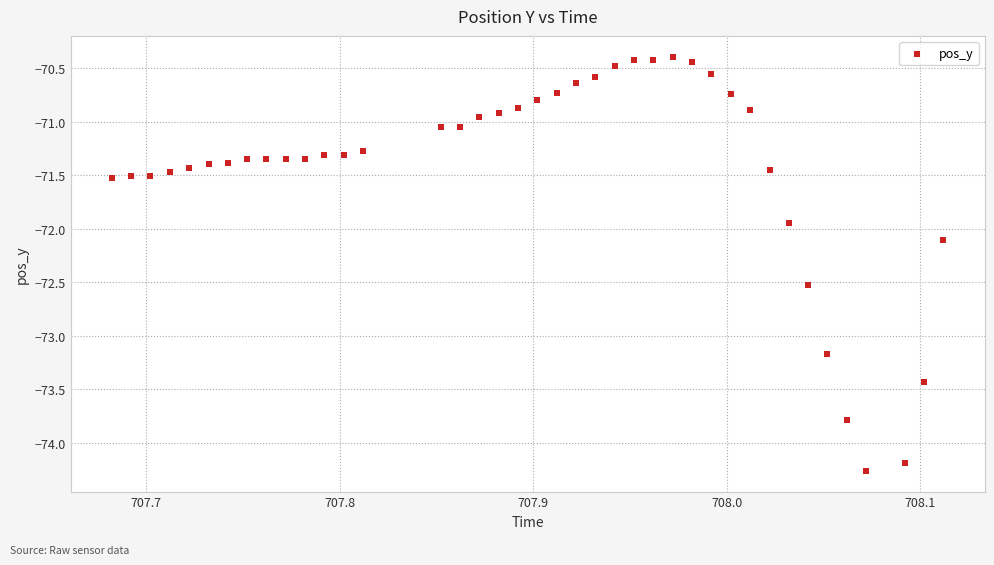

What is the range of X values (max minus min)?

0.4